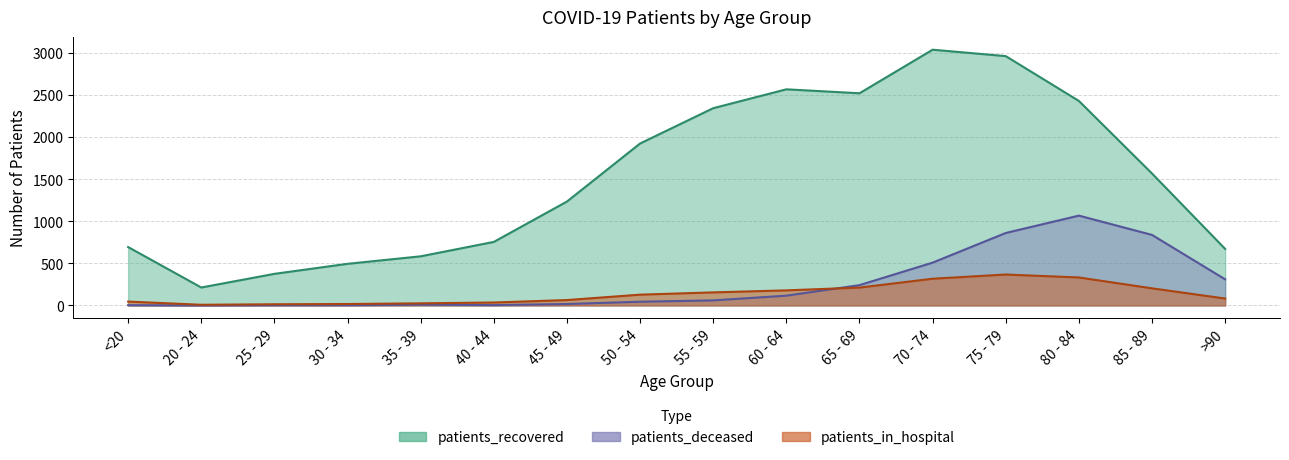

What is the label of the 13th point from the left?

75 - 79